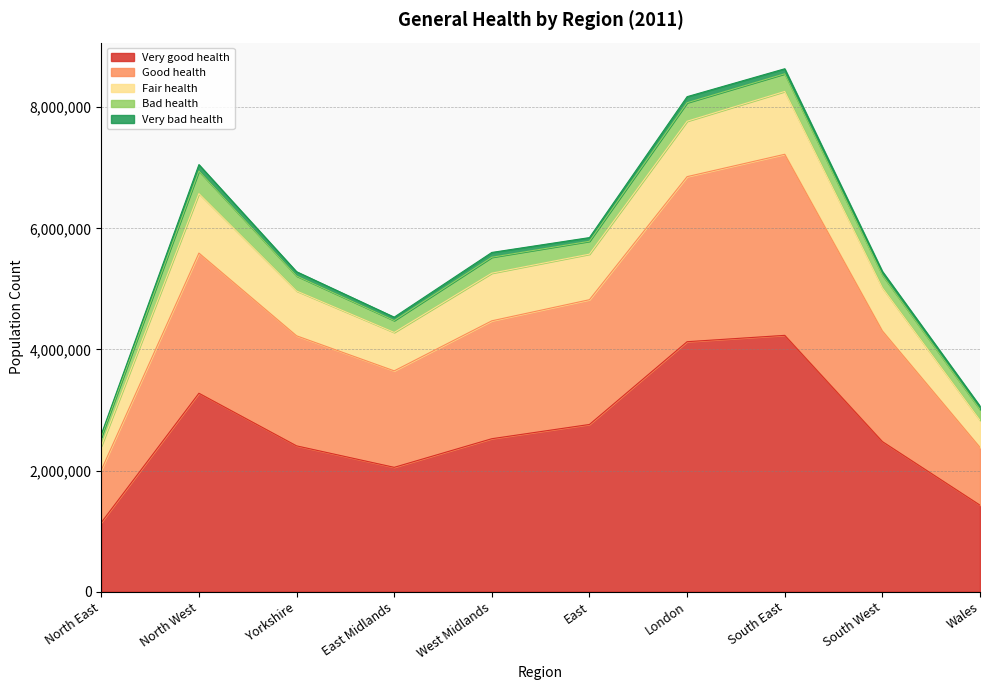

What is the label of the 2nd point from the right?

South West